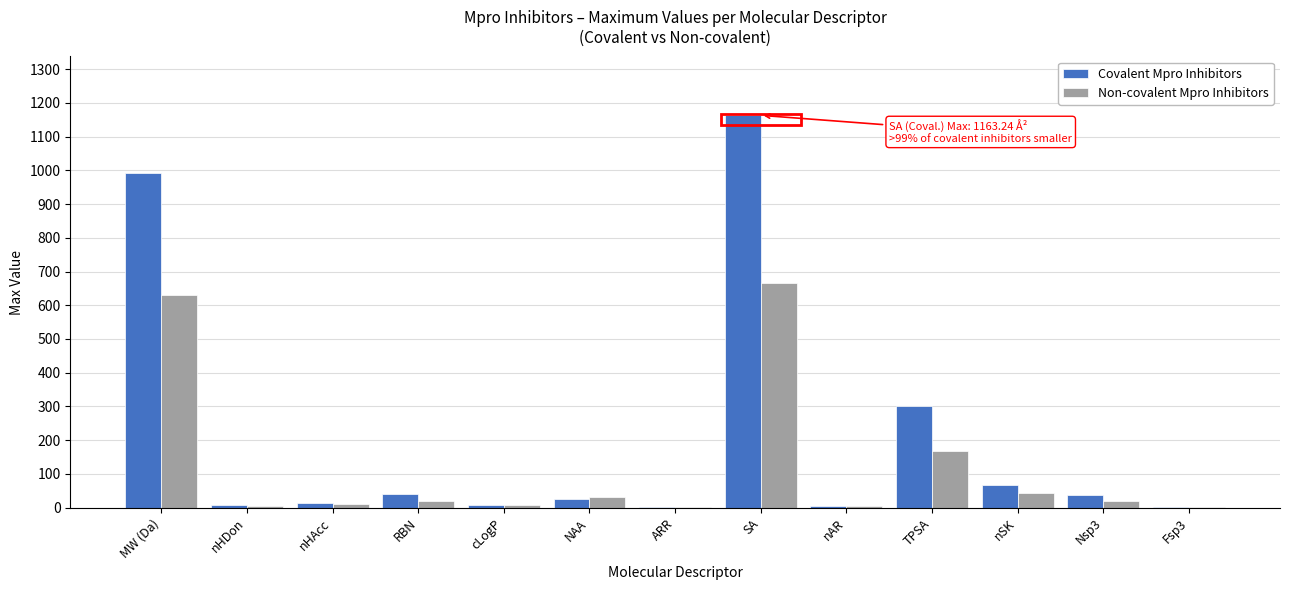

Which series changed the most between nHAcc and TPSA?

Covalent Mpro Inhibitors